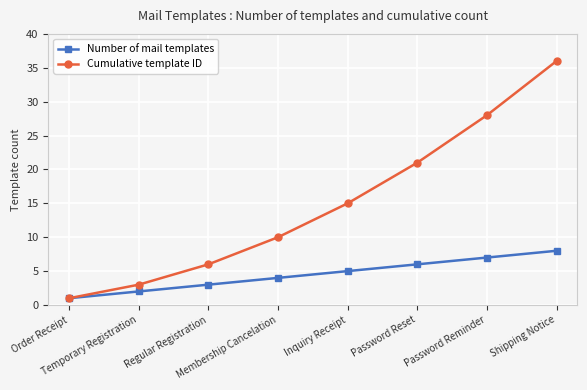

What is the label of the 1st point from the left?

Order Receipt